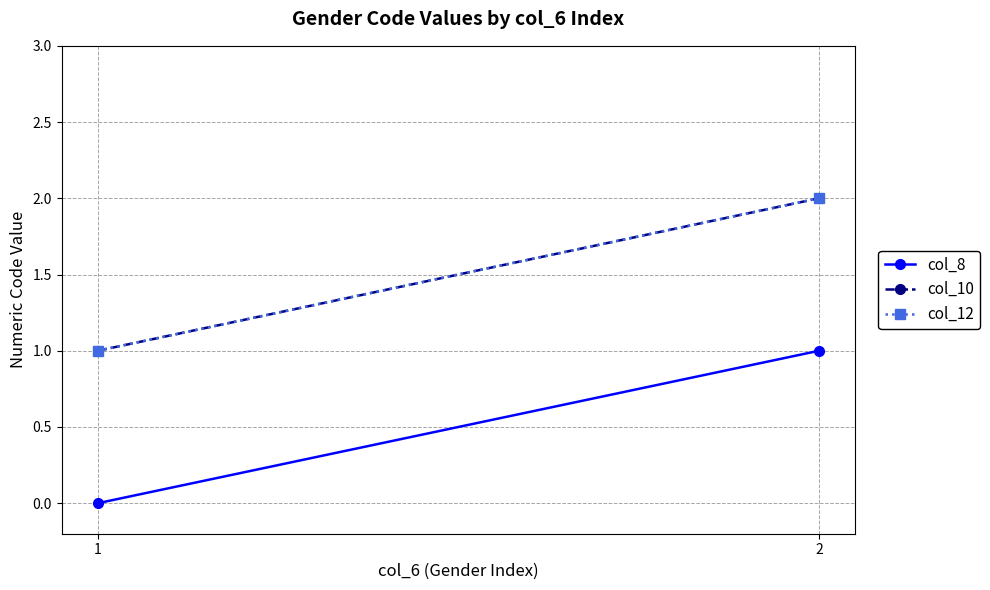

How many values in the col_8 series are below 1?

1